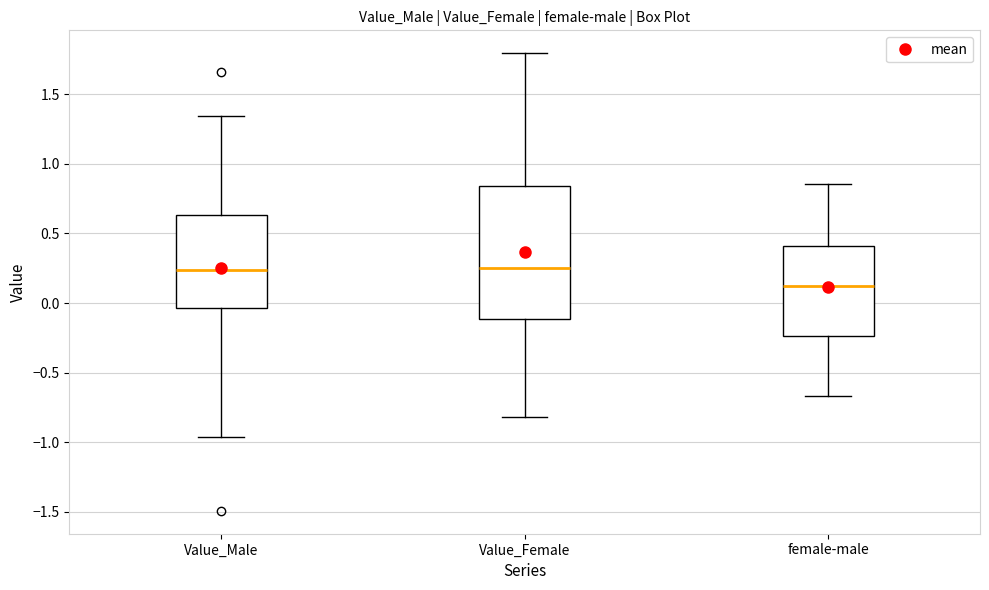

Reading left to right, read every box against the y-axis: the position of its median line, the range the box covers, and the ends of its whiskers. The values are not printed on the chart, so give them approximately, as read against the axis.

Value_Male: median 0.25, box -0.05 to 0.65, whiskers -0.95 to 1.35
Value_Female: median 0.25, box -0.10 to 0.85, whiskers -0.80 to 1.80
female-male: median 0.15, box -0.25 to 0.40, whiskers -0.65 to 0.85